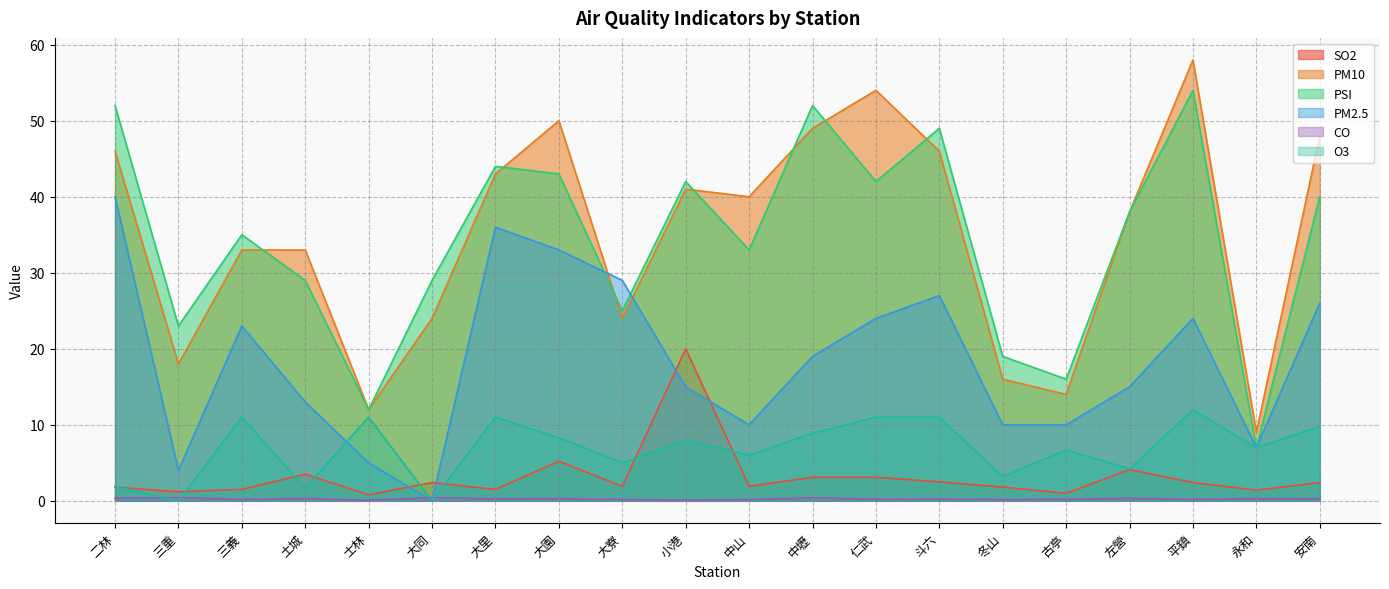

What is the total value across all series at 仁武?

134.3